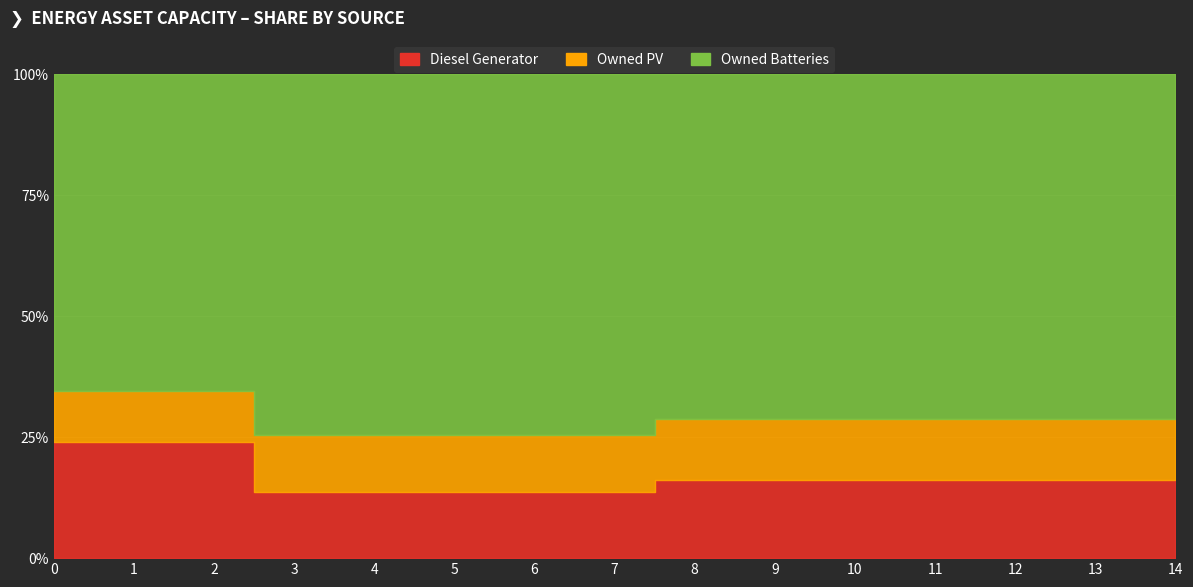

List the series in order of their peak value, lowest first.

Owned PV, Diesel Generator, Owned Batteries